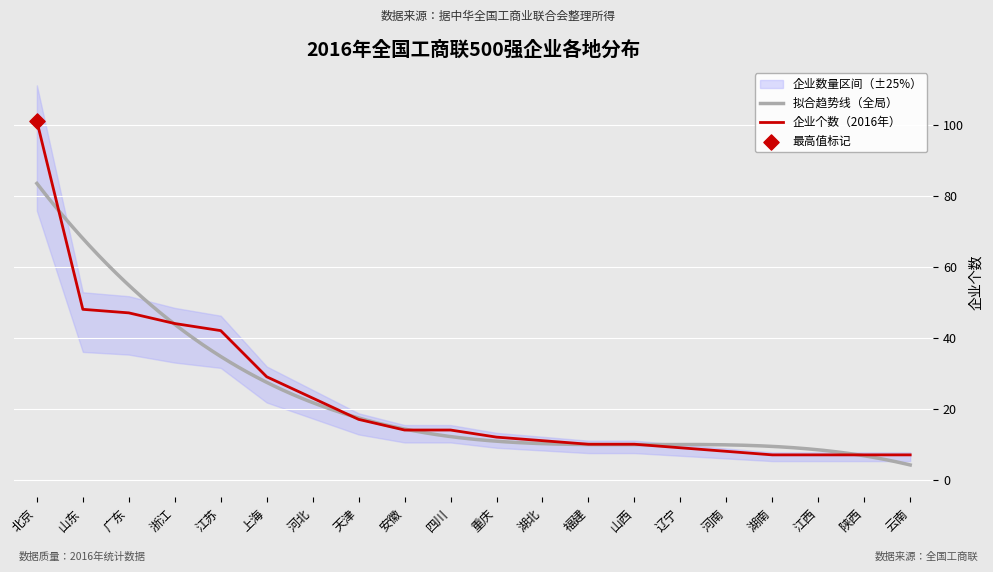

Approximately how many times larger is the value at 安徽 compared to 陕西?

2.0